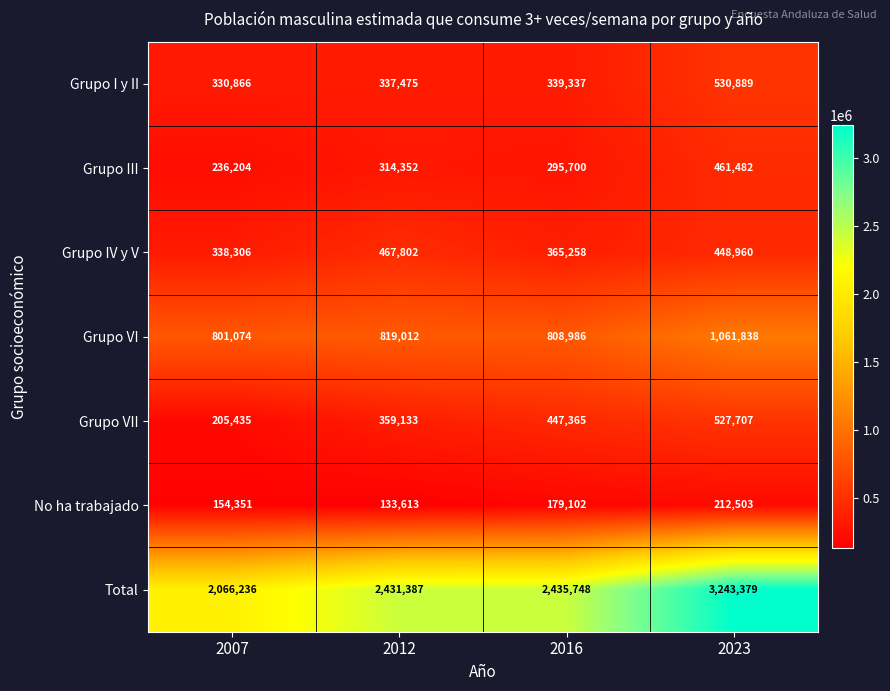

What is the difference between the highest and lowest values at 2023?

3030876